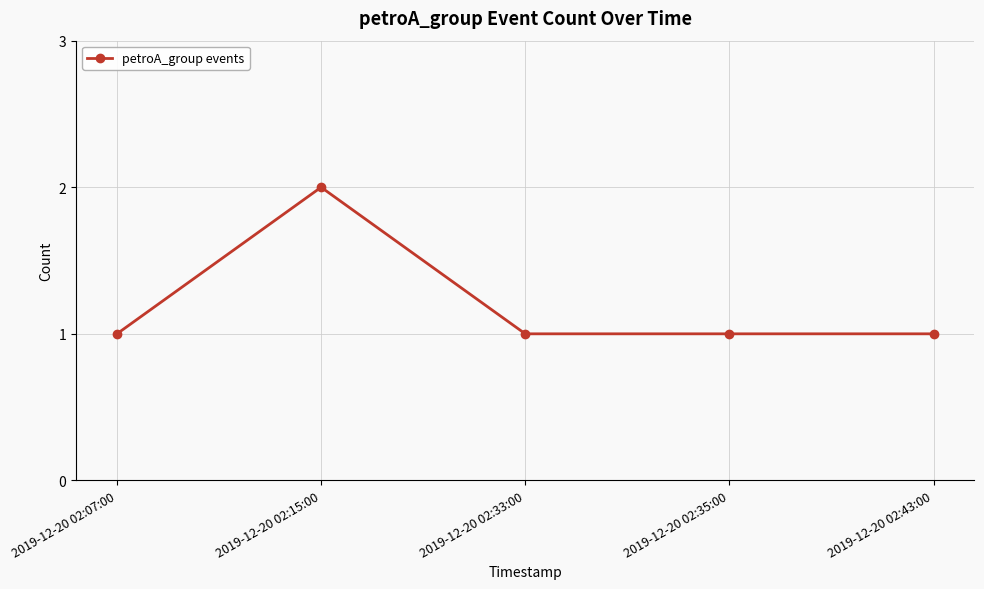

What is the ratio of the value at 2019-12-20 02:35:00 to the value at 2019-12-20 02:33:00?

1.0